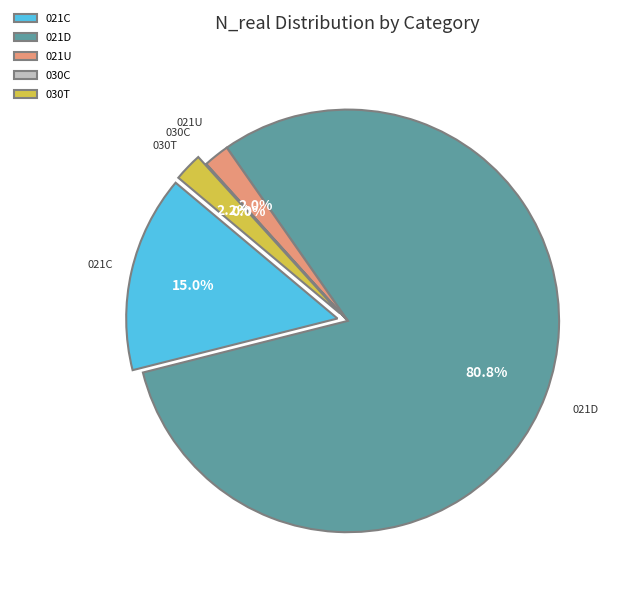

What is the smallest slice in the pie chart?

030C